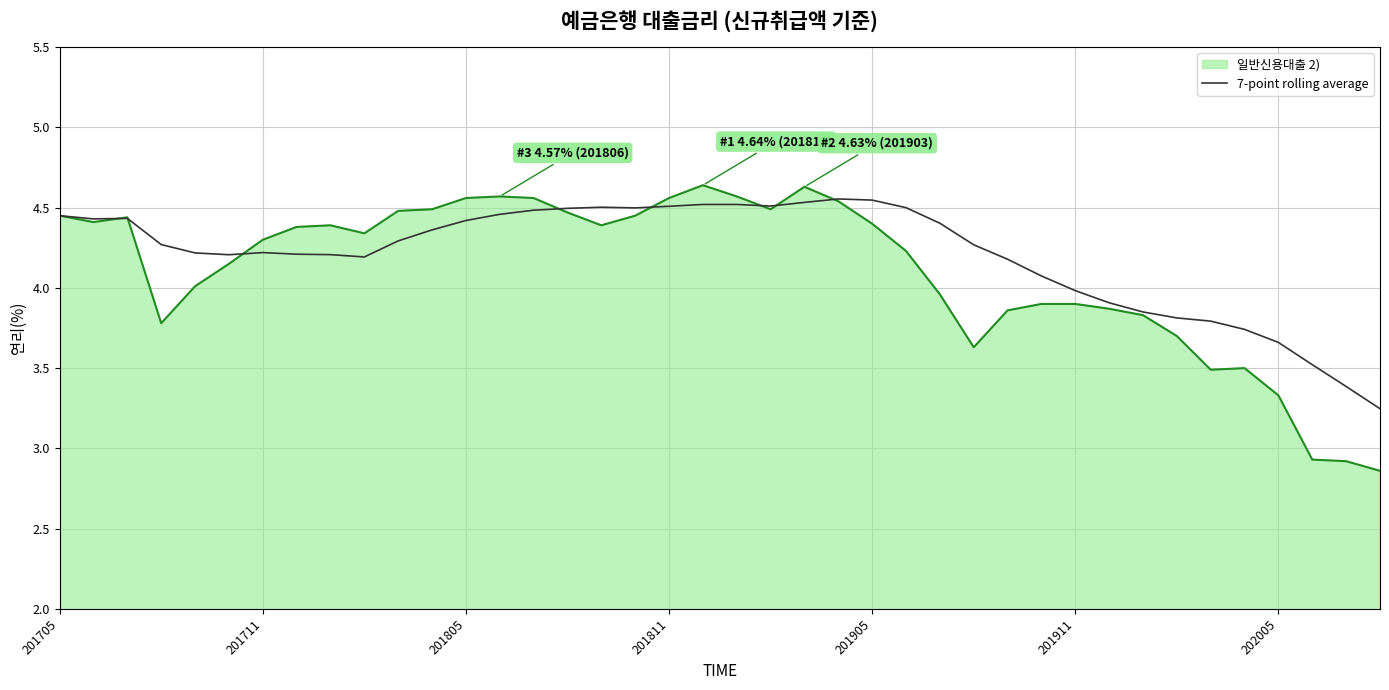

Which series has the widest spread of values?

일반신용대출 2)